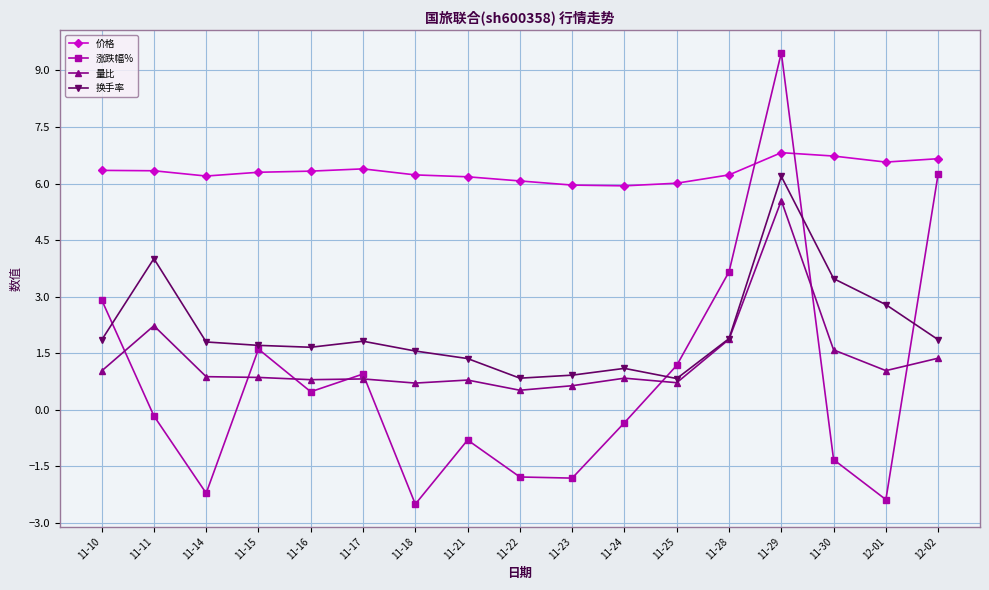

Rank the series by their maximum value, from highest to lowest.

涨跌幅%, 价格, 换手率, 量比